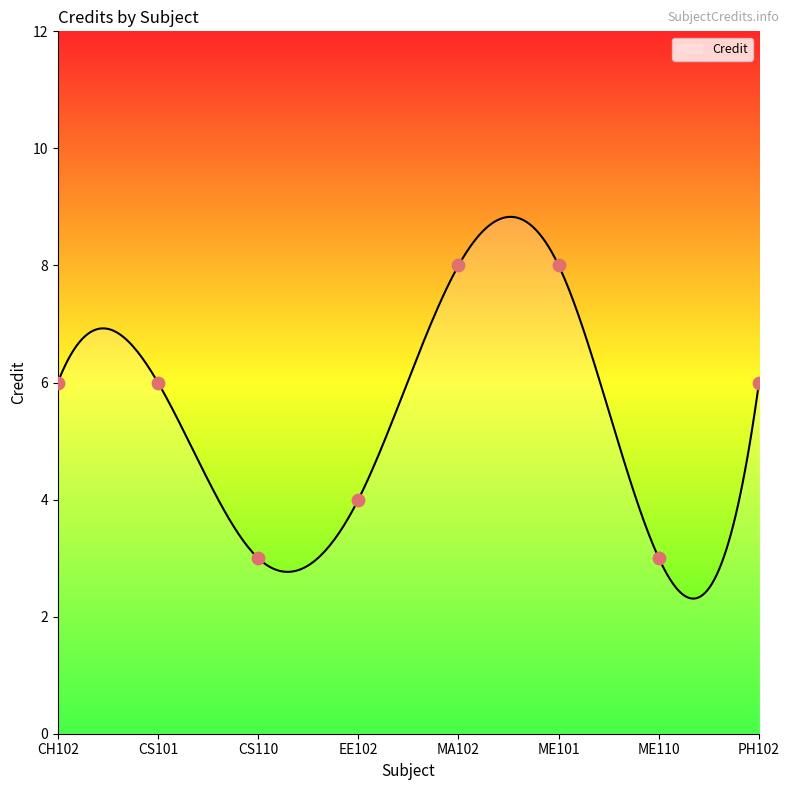

Which has a higher value, ME101 or CS110?

ME101